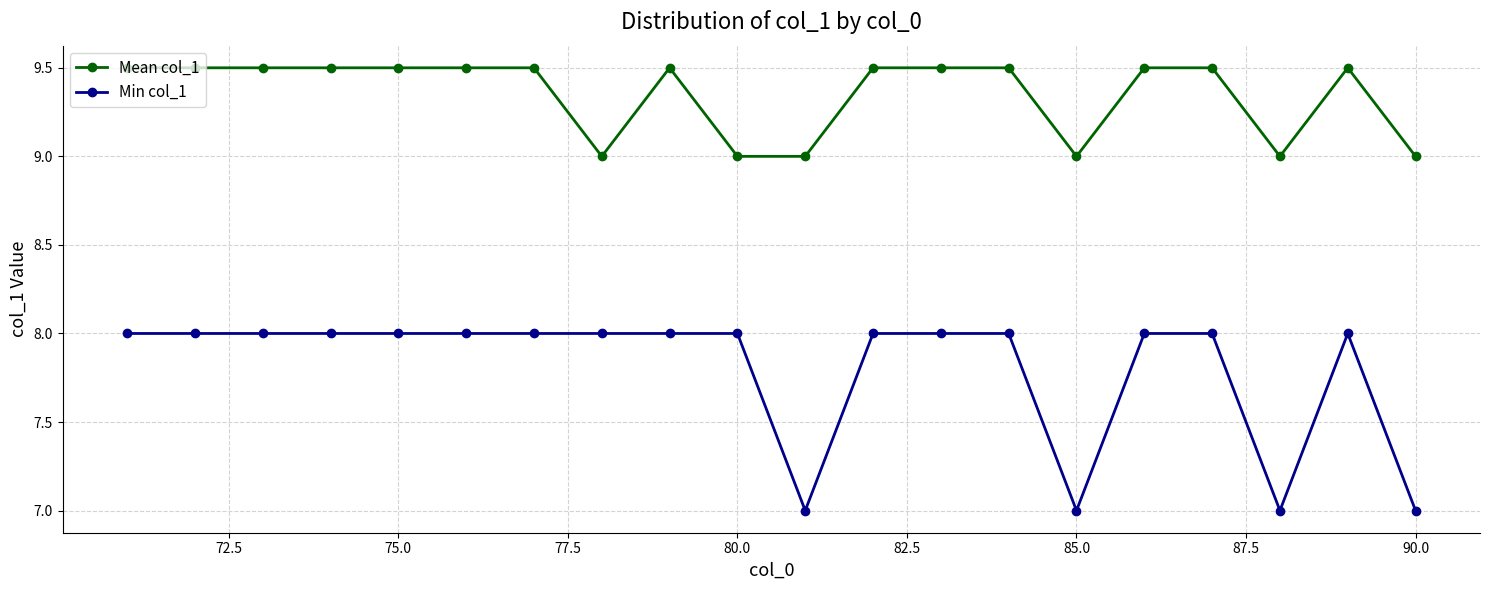

Rank the series by their maximum value, from highest to lowest.

Mean col_1, Min col_1